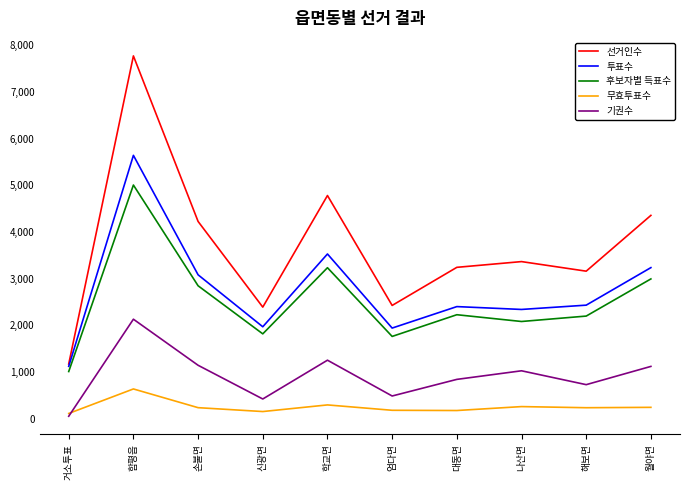

What value does the 무효투표수 series have at 엄다면?

179